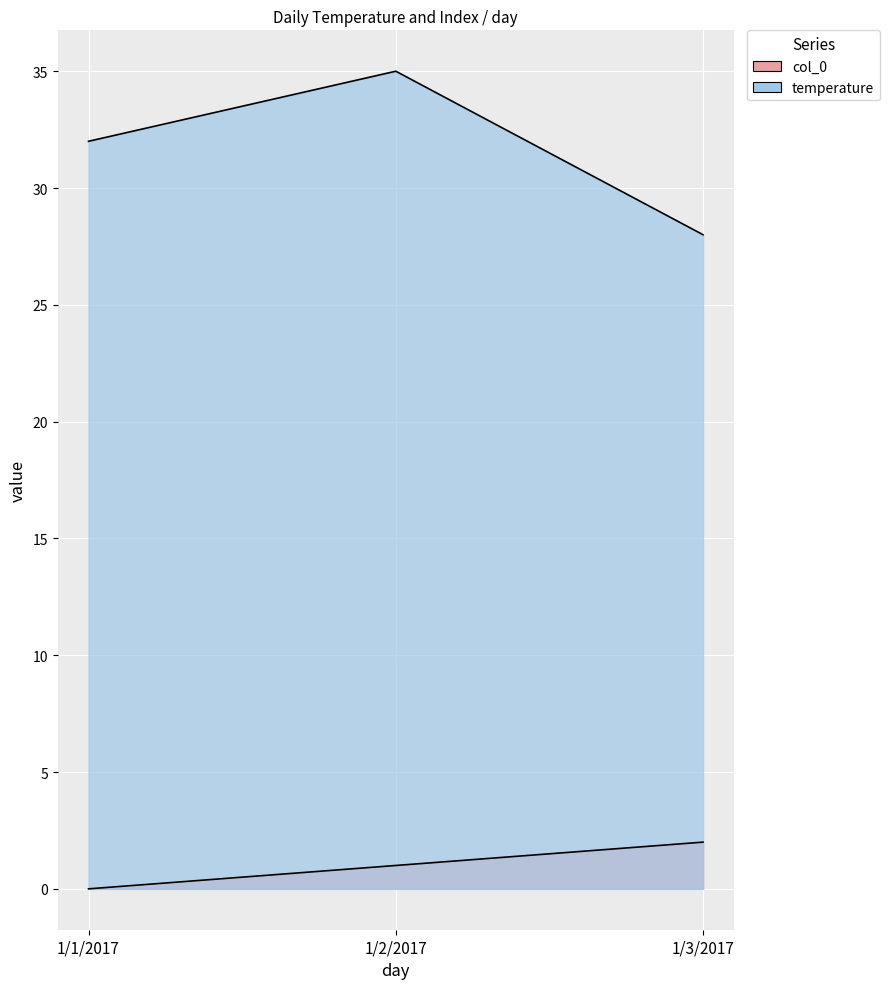

Rank the series at 1/3/2017 from lowest to highest value.

col_0, temperature